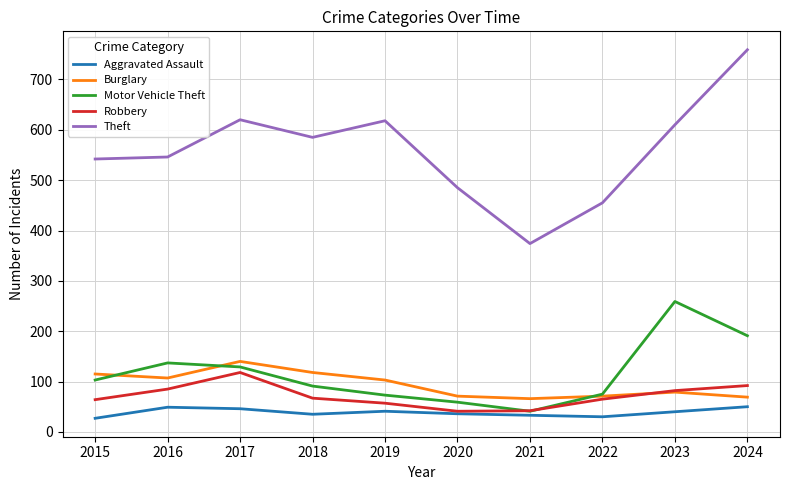

How many intersections are there between Motor Vehicle Theft and Robbery?

2